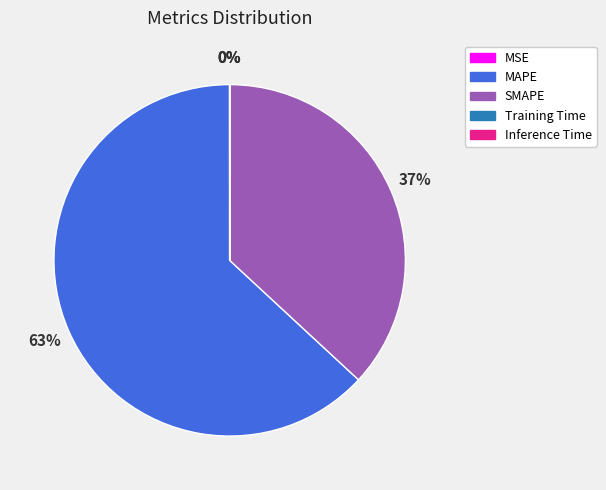

To the nearest percent, what is the average slice percentage?

20%